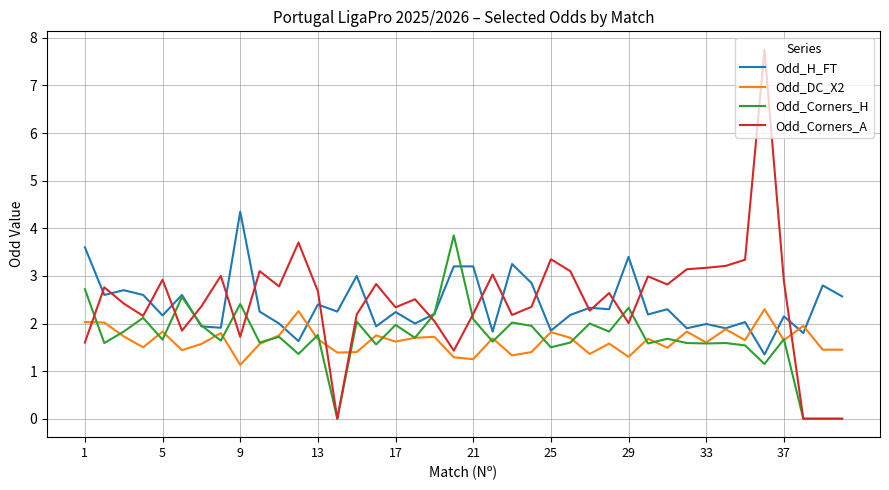

Which series ends up on top after the final intersection of Odd_DC_X2 and Odd_Corners_A?

Odd_DC_X2